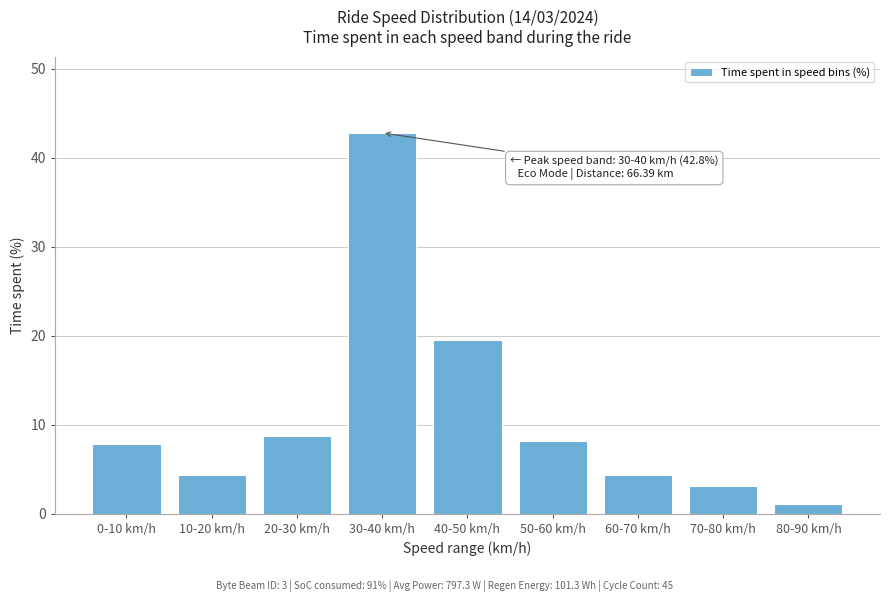

What is the ratio of the value at 70-80 km/h to the value at 60-70 km/h?

0.7